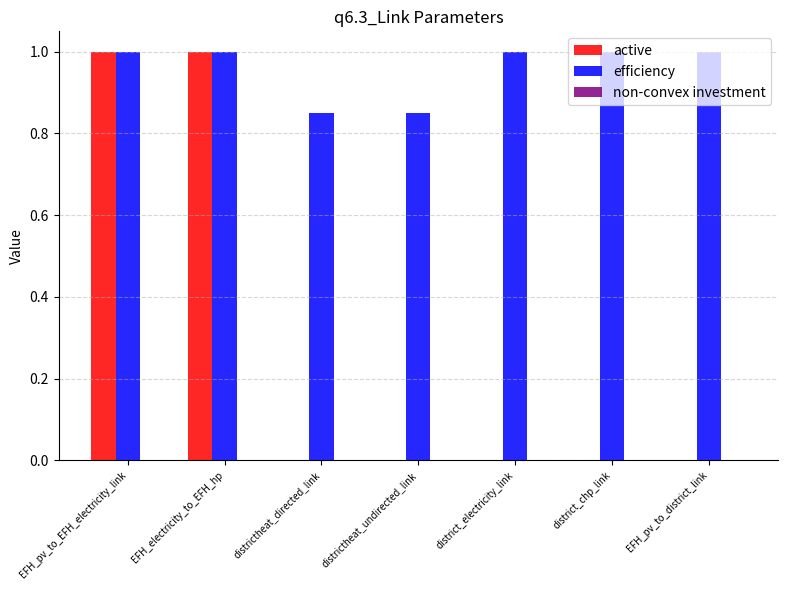

The value of active at districtheat_directed_link is -0.6. True or false?

False